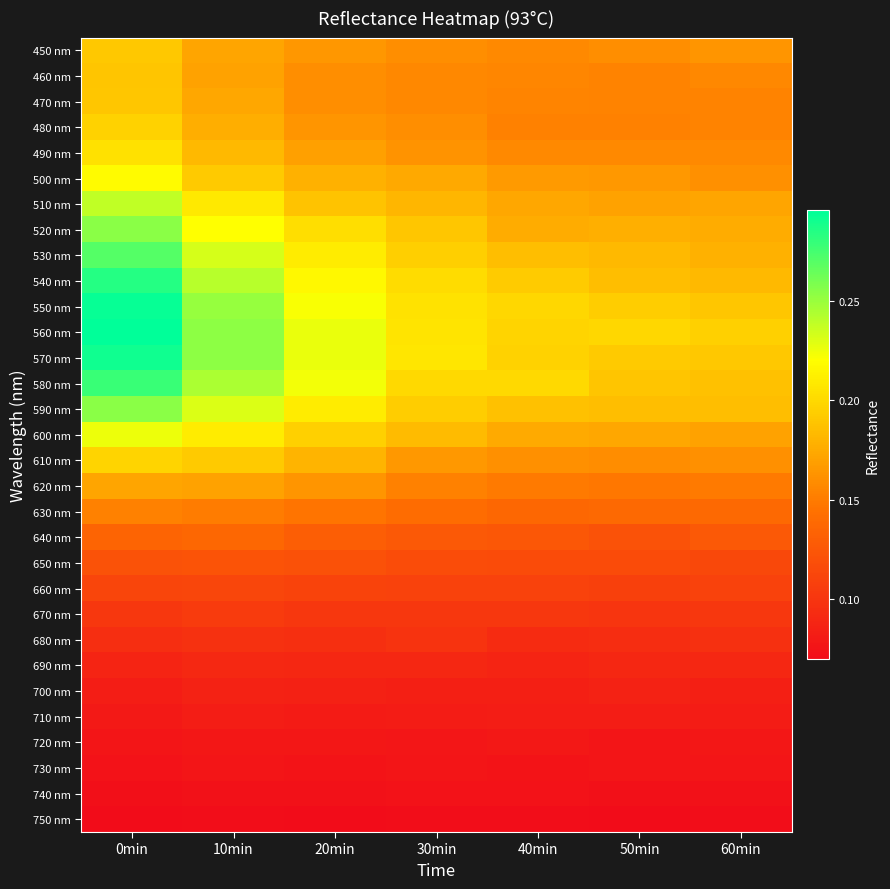

Reading left to right, list all the values displayed in this chart.

450 nm: 0min=0.2	10min=0.2	20min=0.2	30min=0.2	40min=0.2	50min=0.2	60min=0.2
460 nm: 0min=0.2	10min=0.2	20min=0.2	30min=0.2	40min=0.2	50min=0.2	60min=0.2
470 nm: 0min=0.2	10min=0.2	20min=0.2	30min=0.2	40min=0.2	50min=0.2	60min=0.2
480 nm: 0min=0.2	10min=0.2	20min=0.2	30min=0.2	40min=0.2	50min=0.2	60min=0.2
490 nm: 0min=0.2	10min=0.2	20min=0.2	30min=0.2	40min=0.2	50min=0.2	60min=0.2
500 nm: 0min=0.2	10min=0.2	20min=0.2	30min=0.2	40min=0.2	50min=0.2	60min=0.2
510 nm: 0min=0.2	10min=0.2	20min=0.2	30min=0.2	40min=0.2	50min=0.2	60min=0.2
520 nm: 0min=0.3	10min=0.2	20min=0.2	30min=0.2	40min=0.2	50min=0.2	60min=0.2
530 nm: 0min=0.3	10min=0.2	20min=0.2	30min=0.2	40min=0.2	50min=0.2	60min=0.2
540 nm: 0min=0.3	10min=0.2	20min=0.2	30min=0.2	40min=0.2	50min=0.2	60min=0.2
550 nm: 0min=0.3	10min=0.3	20min=0.2	30min=0.2	40min=0.2	50min=0.2	60min=0.2
560 nm: 0min=0.3	10min=0.3	20min=0.2	30min=0.2	40min=0.2	50min=0.2	60min=0.2
570 nm: 0min=0.3	10min=0.3	20min=0.2	30min=0.2	40min=0.2	50min=0.2	60min=0.2
580 nm: 0min=0.3	10min=0.2	20min=0.2	30min=0.2	40min=0.2	50min=0.2	60min=0.2
590 nm: 0min=0.3	10min=0.2	20min=0.2	30min=0.2	40min=0.2	50min=0.2	60min=0.2
600 nm: 0min=0.2	10min=0.2	20min=0.2	30min=0.2	40min=0.2	50min=0.2	60min=0.2
610 nm: 0min=0.2	10min=0.2	20min=0.2	30min=0.2	40min=0.2	50min=0.2	60min=0.2
620 nm: 0min=0.2	10min=0.2	20min=0.2	30min=0.2	40min=0.1	50min=0.1	60min=0.1
630 nm: 0min=0.2	10min=0.2	20min=0.1	30min=0.1	40min=0.1	50min=0.1	60min=0.1
640 nm: 0min=0.1	10min=0.1	20min=0.1	30min=0.1	40min=0.1	50min=0.1	60min=0.1
650 nm: 0min=0.1	10min=0.1	20min=0.1	30min=0.1	40min=0.1	50min=0.1	60min=0.1
660 nm: 0min=0.1	10min=0.1	20min=0.1	30min=0.1	40min=0.1	50min=0.1	60min=0.1
670 nm: 0min=0.1	10min=0.1	20min=0.1	30min=0.1	40min=0.1	50min=0.1	60min=0.1
680 nm: 0min=0.1	10min=0.1	20min=0.1	30min=0.1	40min=0.1	50min=0.1	60min=0.1
690 nm: 0min=0.1	10min=0.1	20min=0.1	30min=0.1	40min=0.1	50min=0.1	60min=0.1
700 nm: 0min=0.1	10min=0.1	20min=0.1	30min=0.1	40min=0.1	50min=0.1	60min=0.1
710 nm: 0min=0.1	10min=0.1	20min=0.1	30min=0.1	40min=0.1	50min=0.1	60min=0.1
720 nm: 0min=0.1	10min=0.1	20min=0.1	30min=0.1	40min=0.1	50min=0.1	60min=0.1
730 nm: 0min=0.1	10min=0.1	20min=0.1	30min=0.1	40min=0.1	50min=0.1	60min=0.1
740 nm: 0min=0.1	10min=0.1	20min=0.1	30min=0.1	40min=0.1	50min=0.1	60min=0.1
750 nm: 0min=0.1	10min=0.1	20min=0.1	30min=0.1	40min=0.1	50min=0.1	60min=0.1